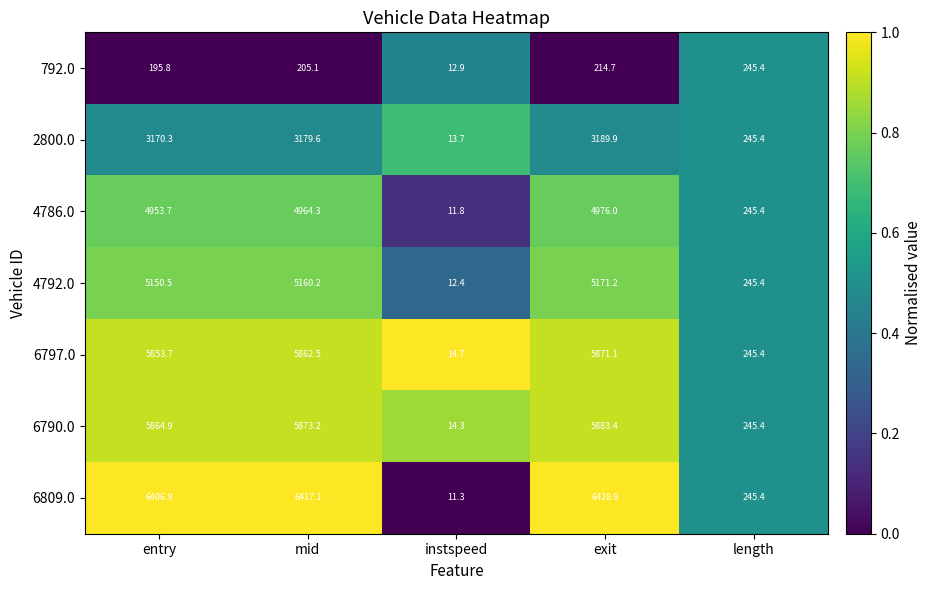

The value of 4786.0 at exit is 4976.0. True or false?

True